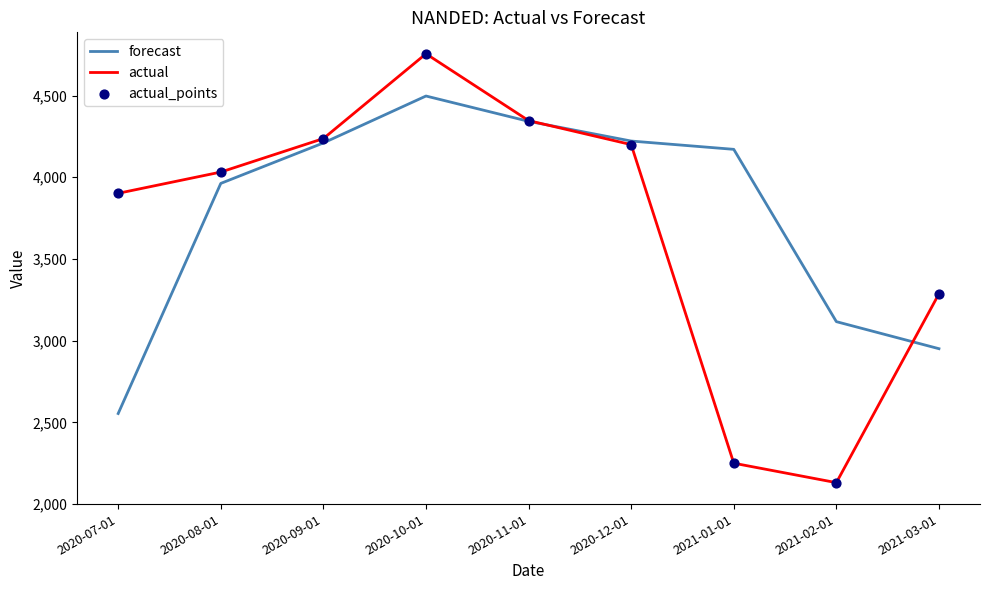

Which series has the widest spread of values?

actual